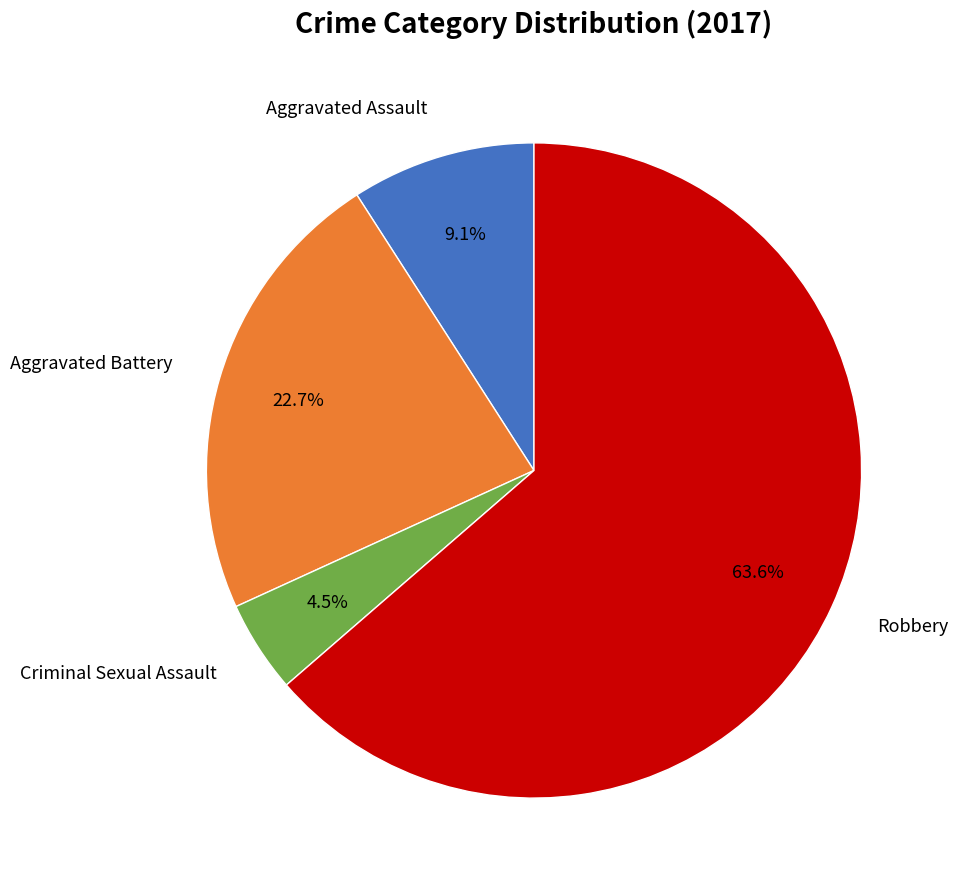

Does any single category account for the majority?

Yes